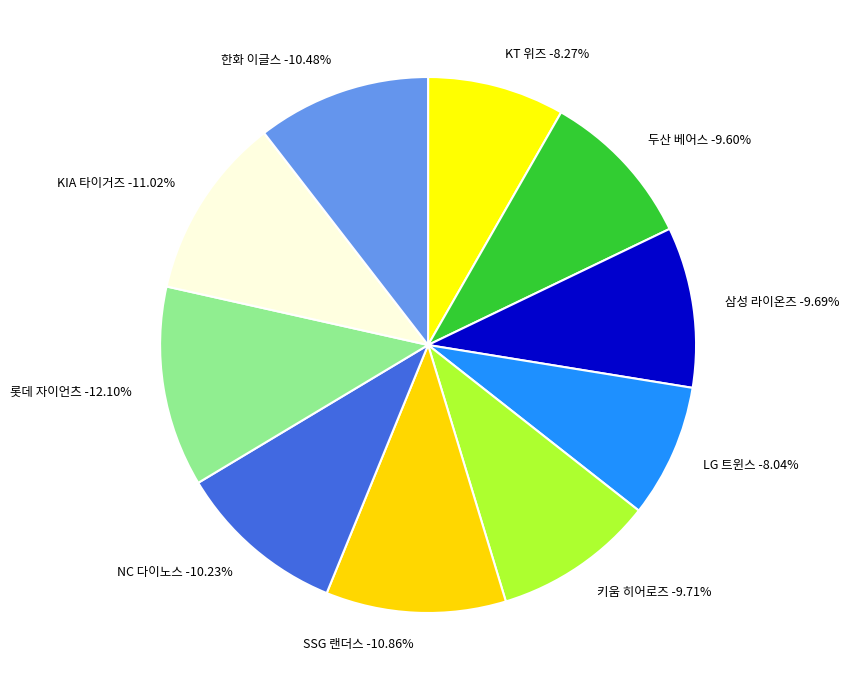

What percentage is NOT represented by LG 트윈스?

92.0%